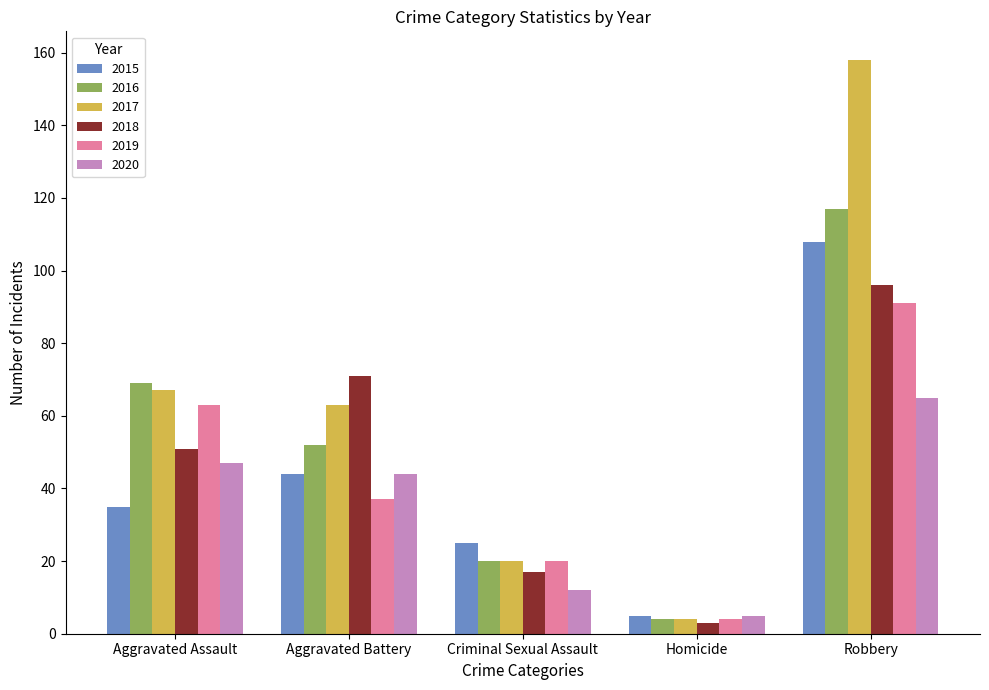

At which label does 2017 reach its peak?

Robbery